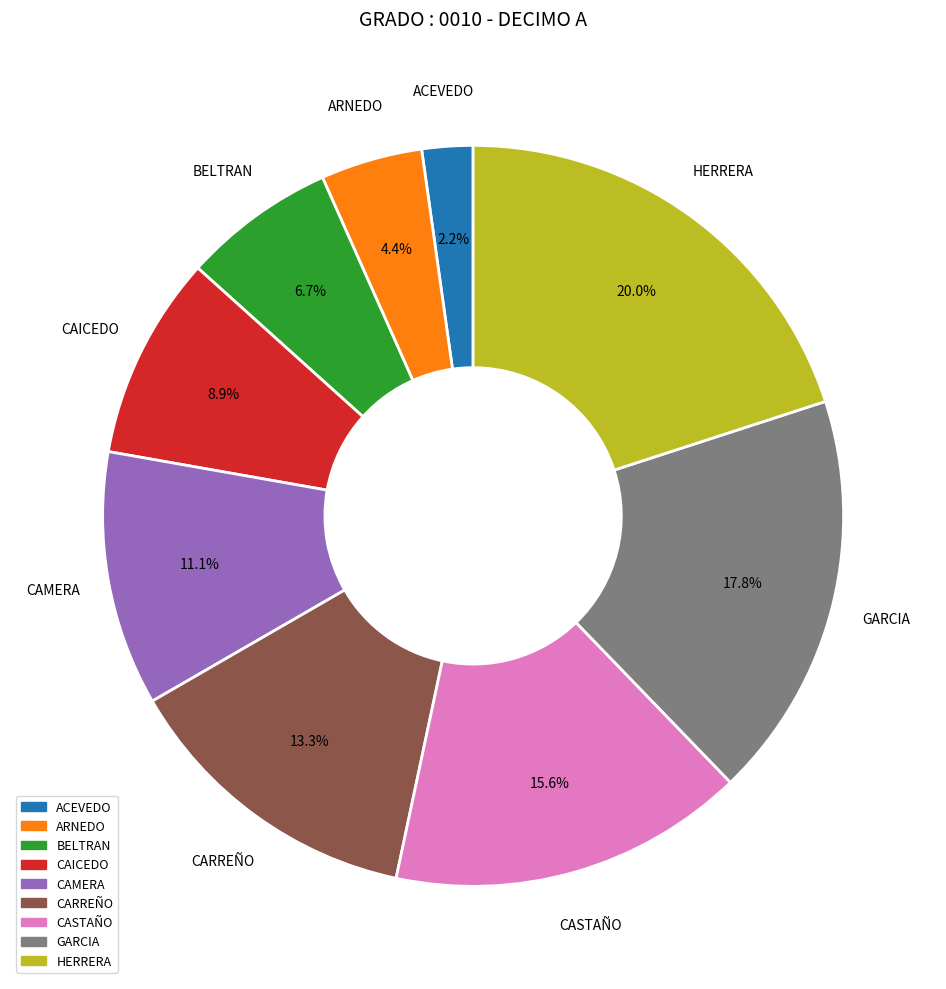

Between CAICEDO and CASTAÑO, which is larger?

CASTAÑO